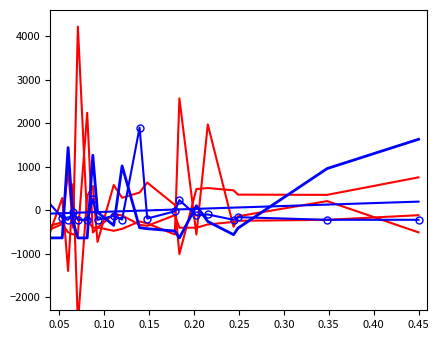

After their last crossing, which series has the higher values: Unknown-1 or Unknown-2?

Unknown-1